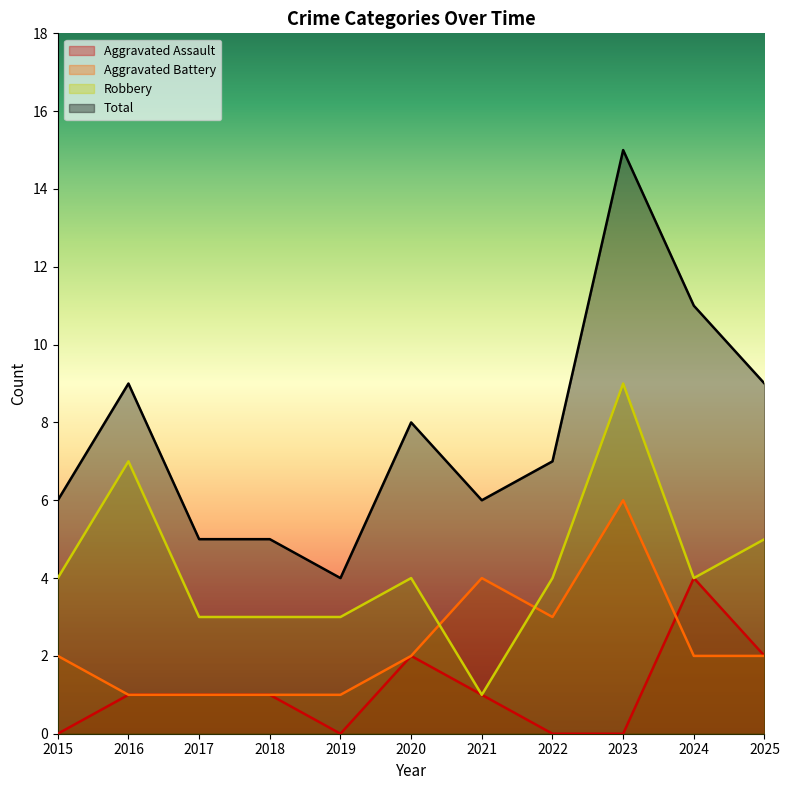

True or false: Total and Aggravated Battery intersect in this chart.

False